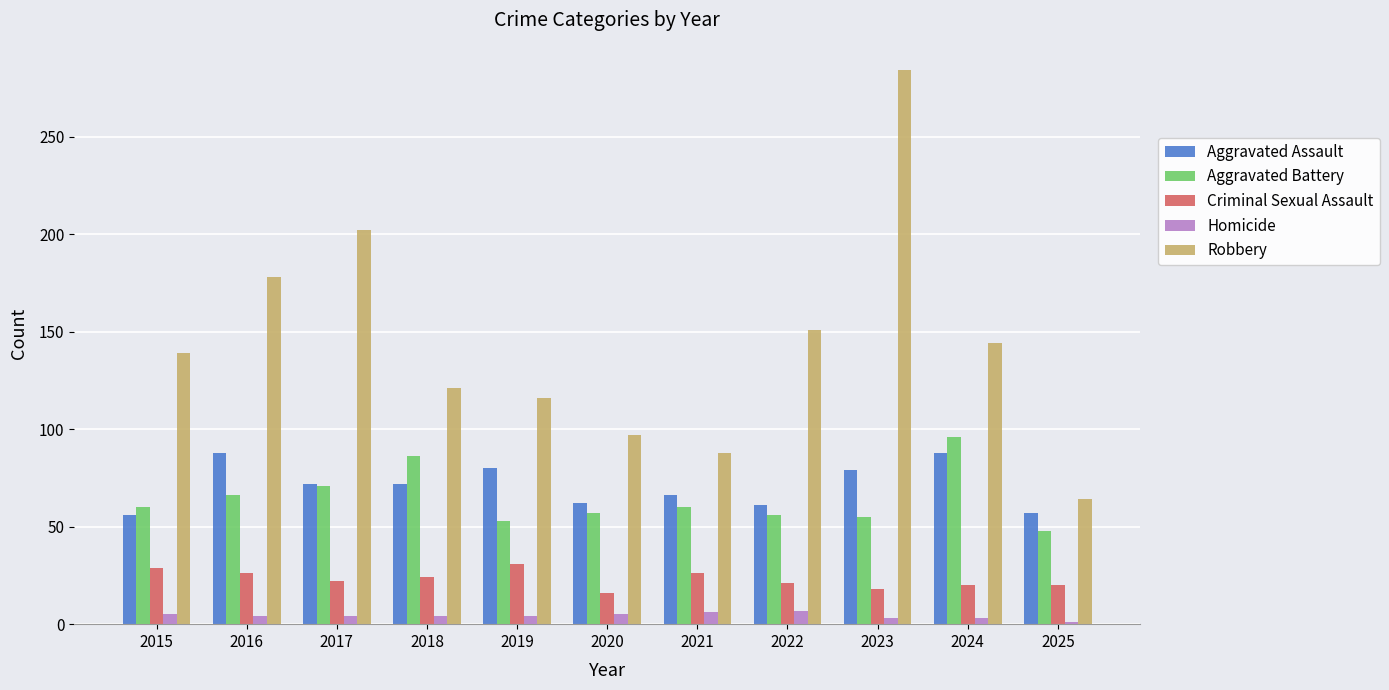

How many distinct data groups are displayed?

5